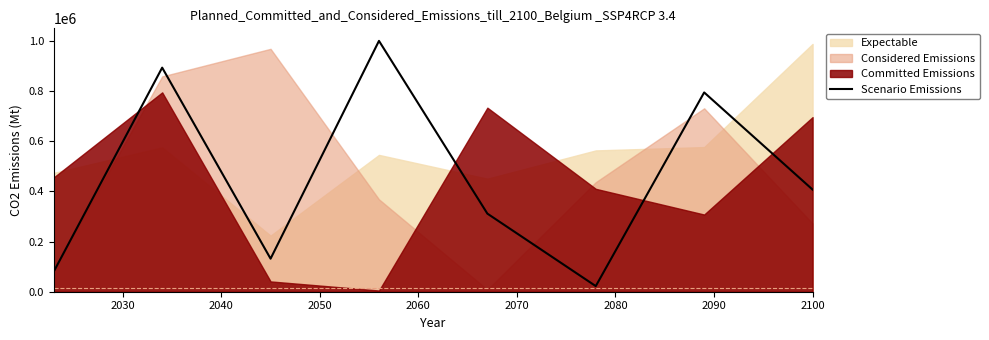

How many lines are shown in the chart?

1